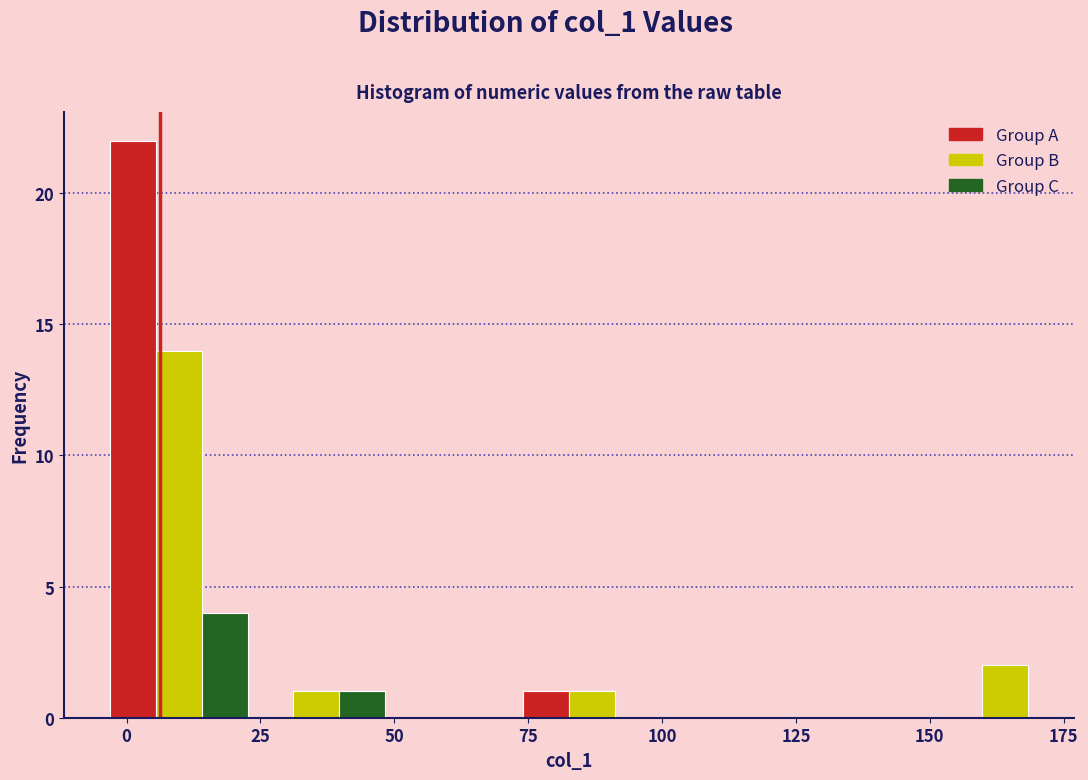

Around what value on the x-axis is the tallest bar? Give the approximate position of its centre, as read against the axis.

0